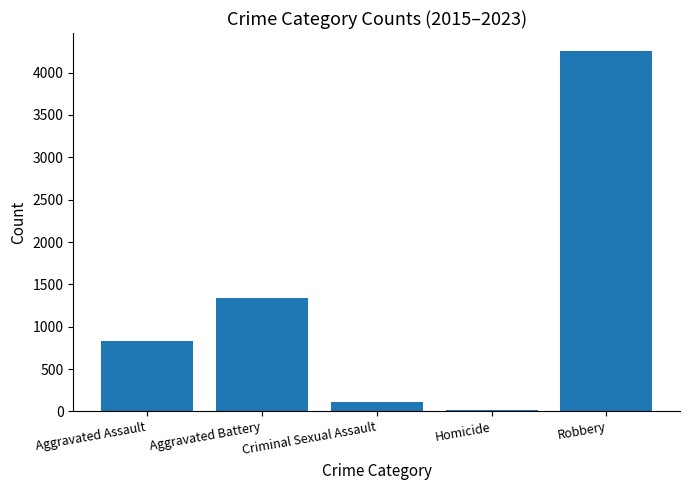

What is the label of the 5th bar from the left?

Robbery